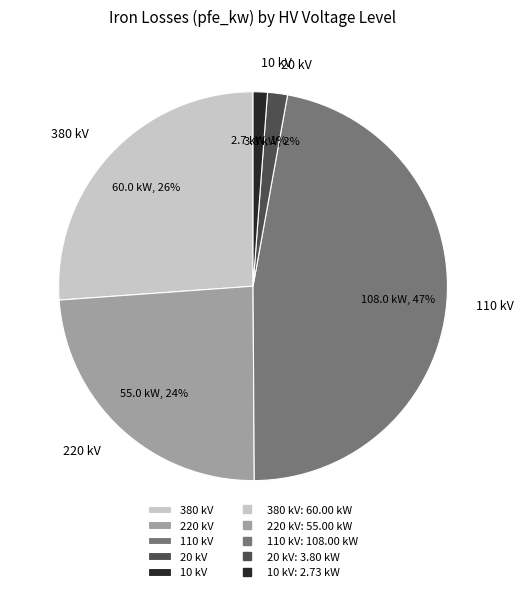

What is the largest slice in the pie chart?

110 kV